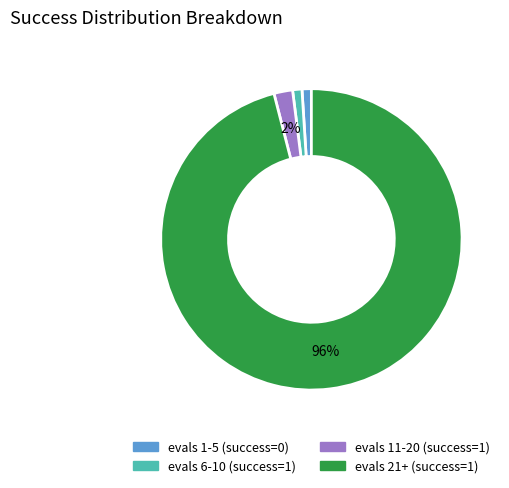

To the nearest percent, what portion does evals 21+ (success=1) represent?

96%